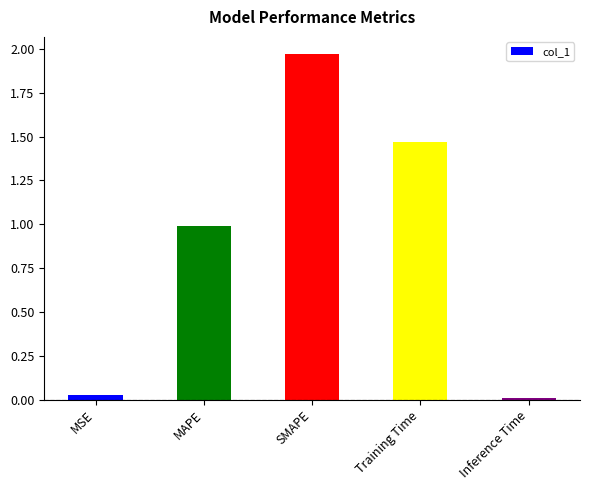

How many bars are there in total?

5